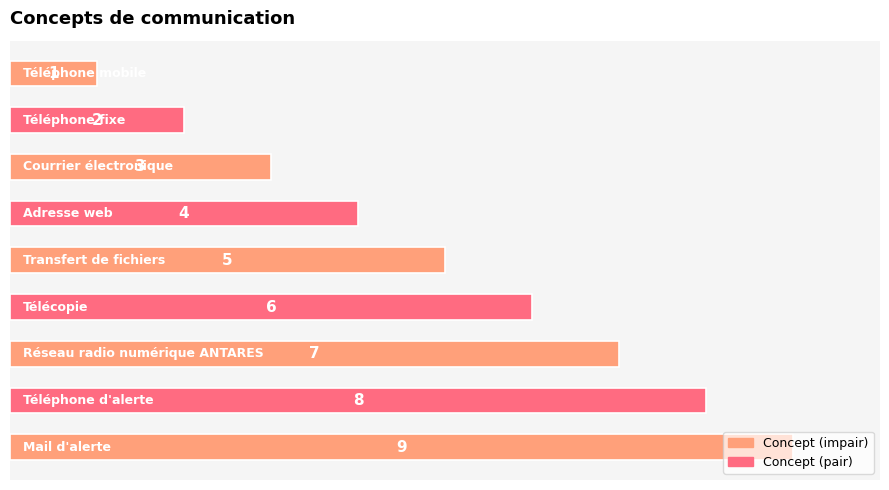

Does the chart contain any negative values?

No